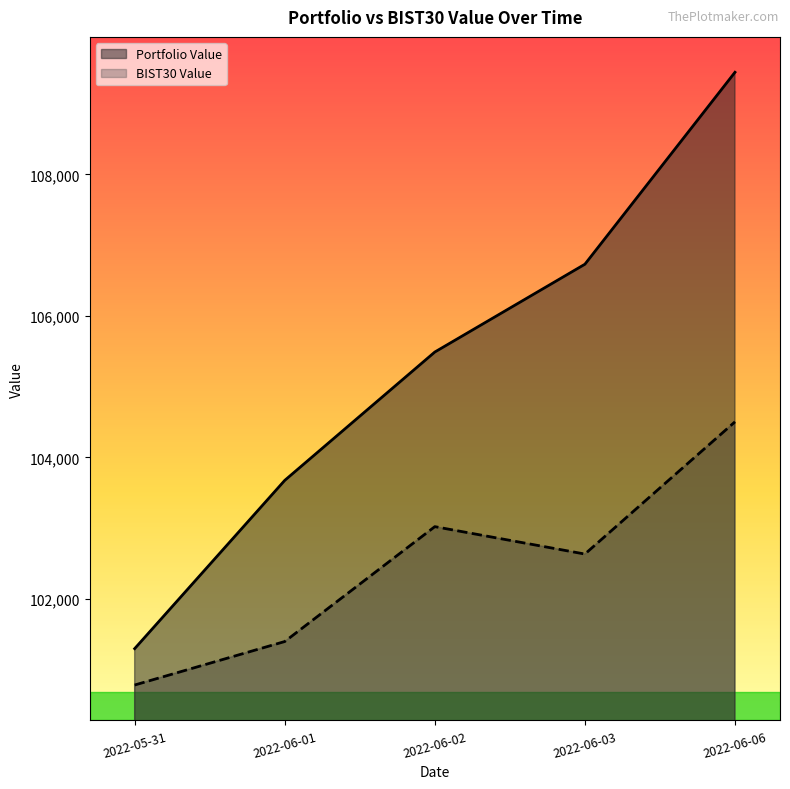

At which category does the chart reach its minimum across all series?

2022-05-31